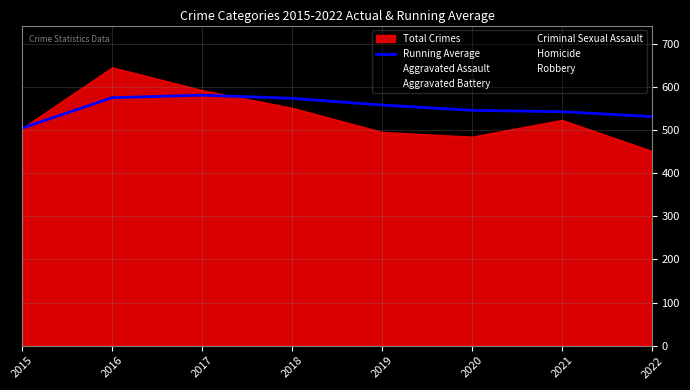

What is the highest value of the Running Average series?

581.3